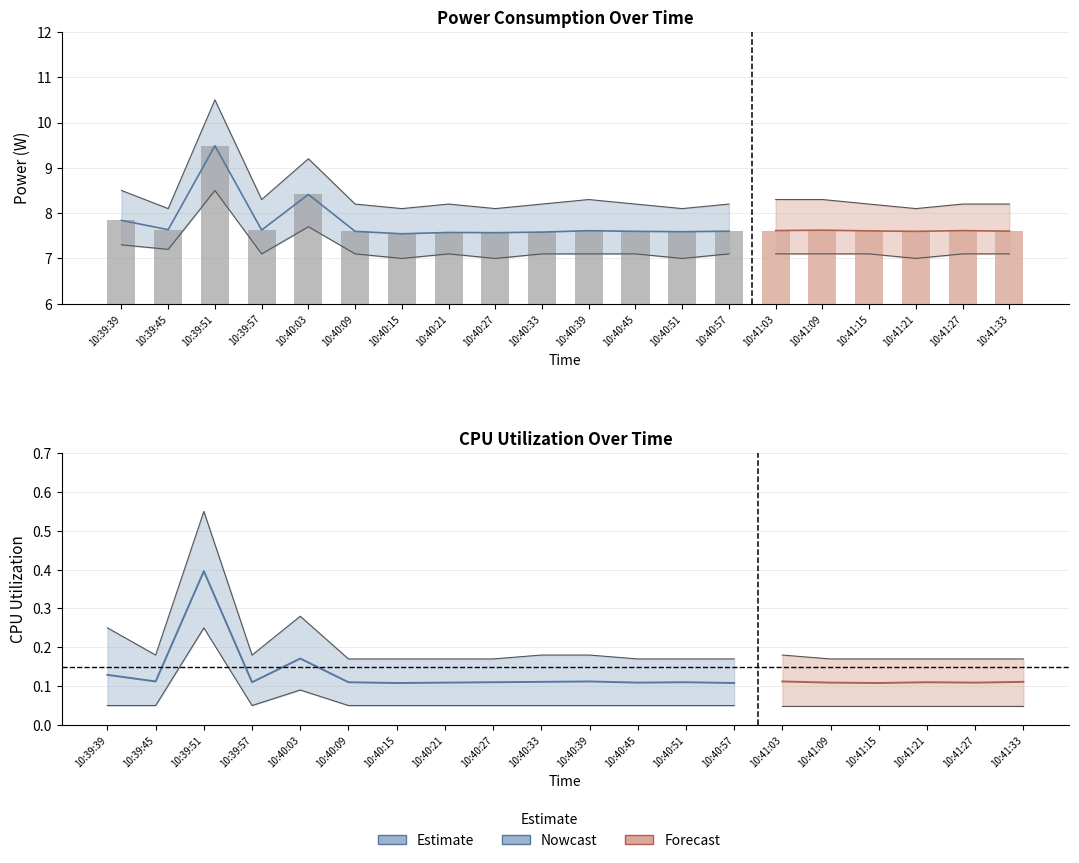

Does the chart contain any negative values?

No